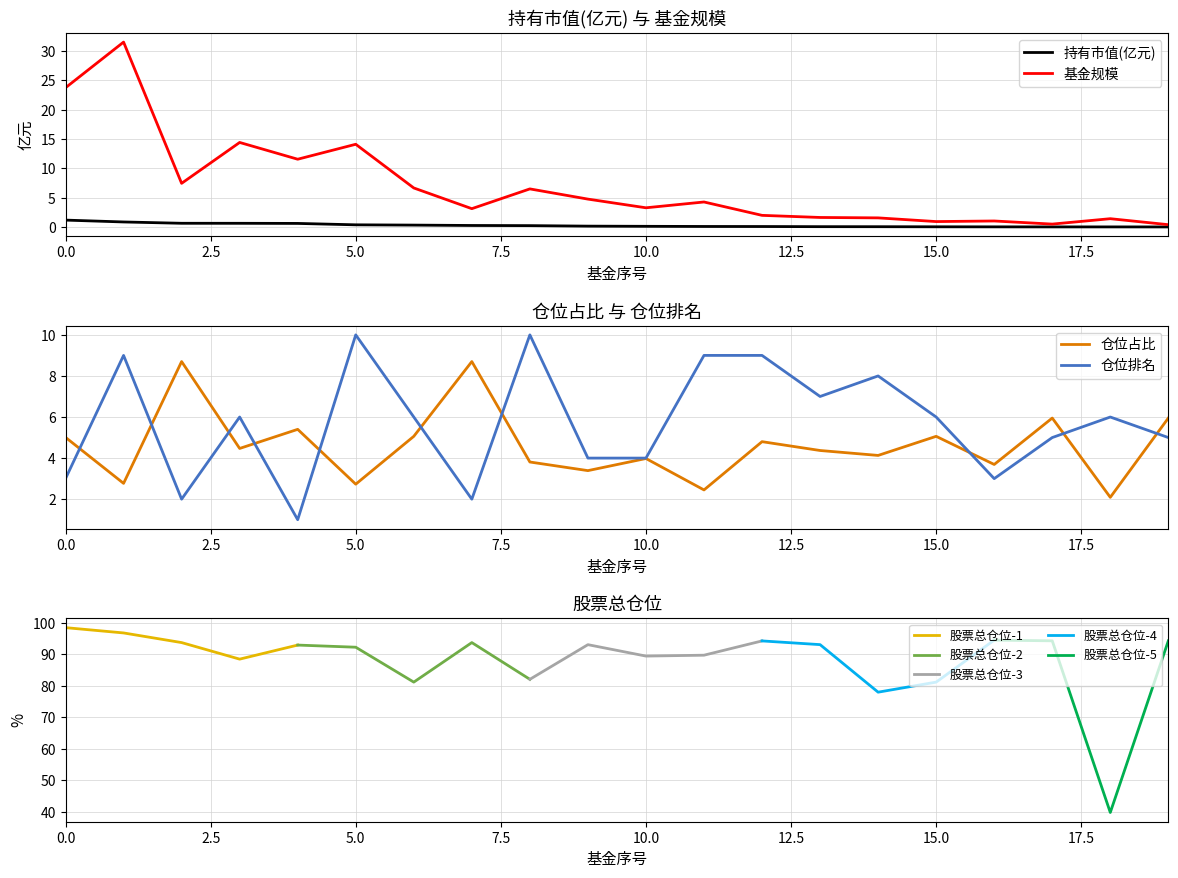

Which series changed the most between 1 and 4?

基金规模